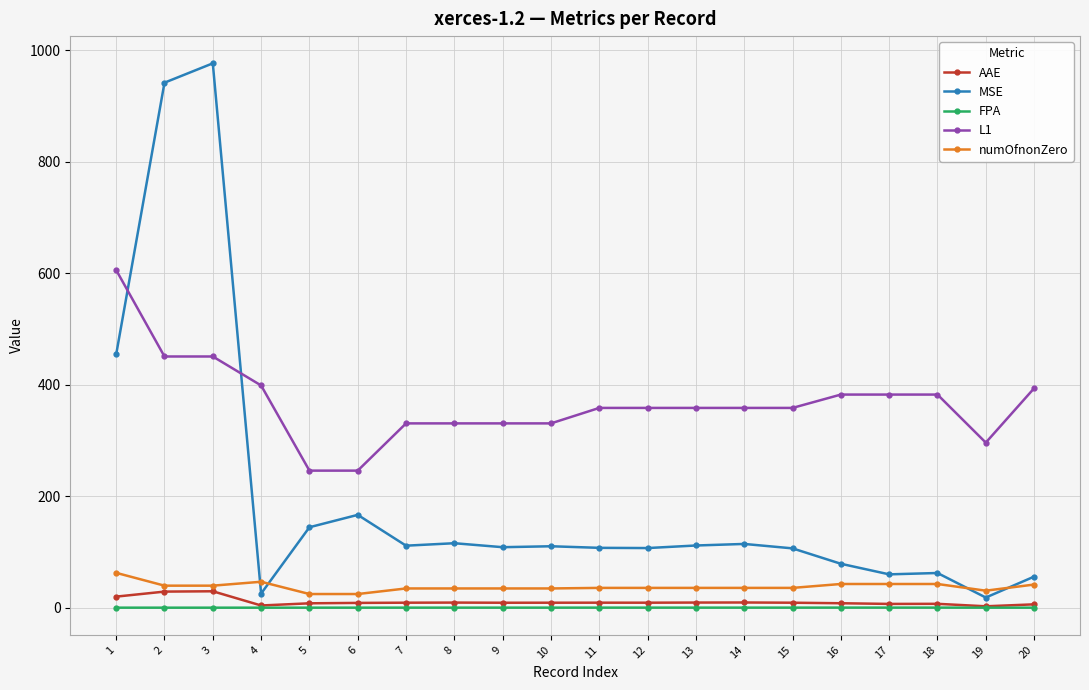

True or false: L1 and numOfnonZero cross at least once.

False